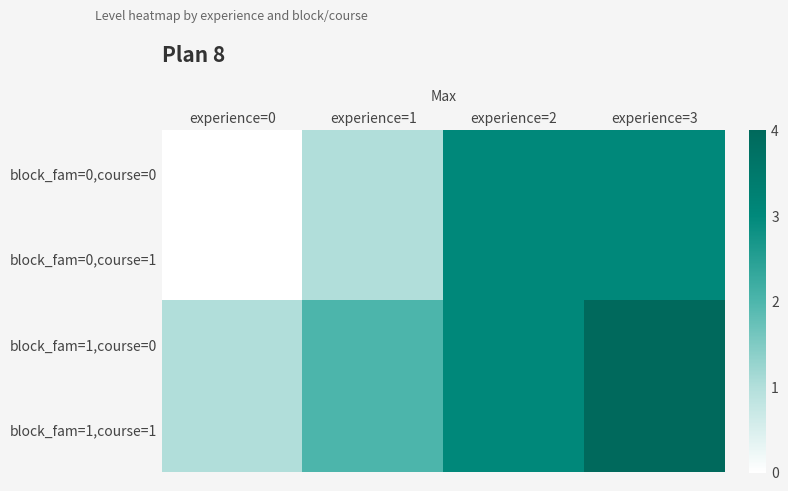

What is the total value across all series at experience=1?

6